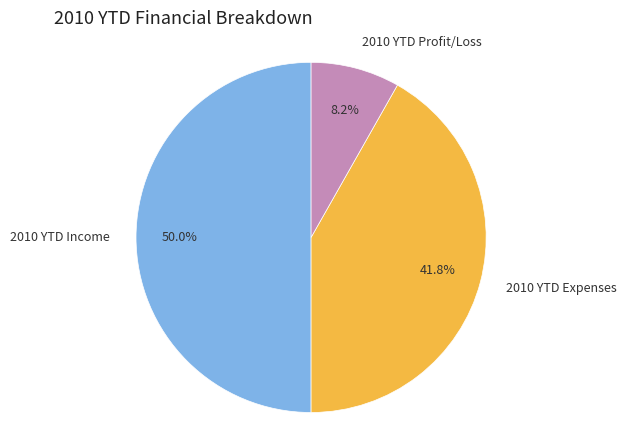

What is the largest slice in the pie chart?

2010 YTD Income